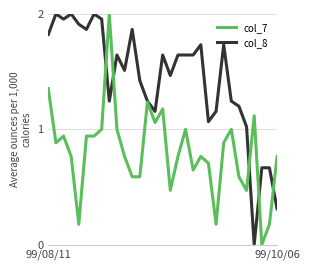

Which series has the largest total across all categories?

col_8